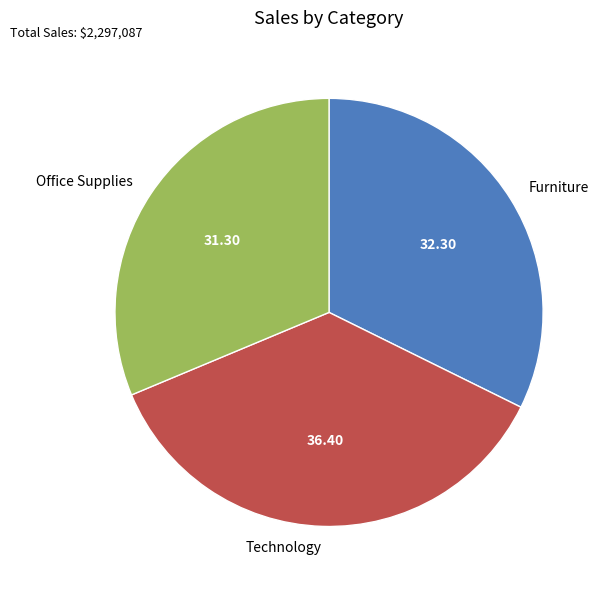

Which has a higher value, Office Supplies or Technology?

Technology